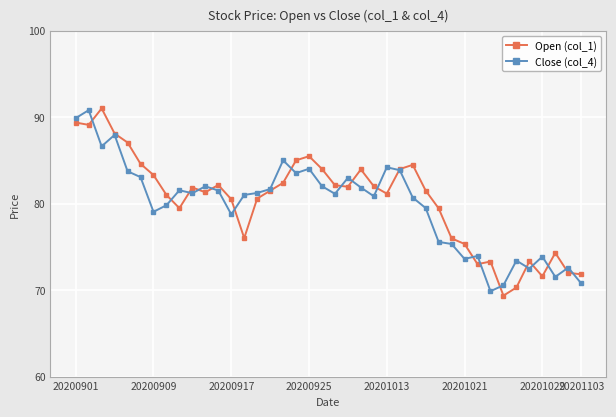

Count the number of categories in the chart.

40